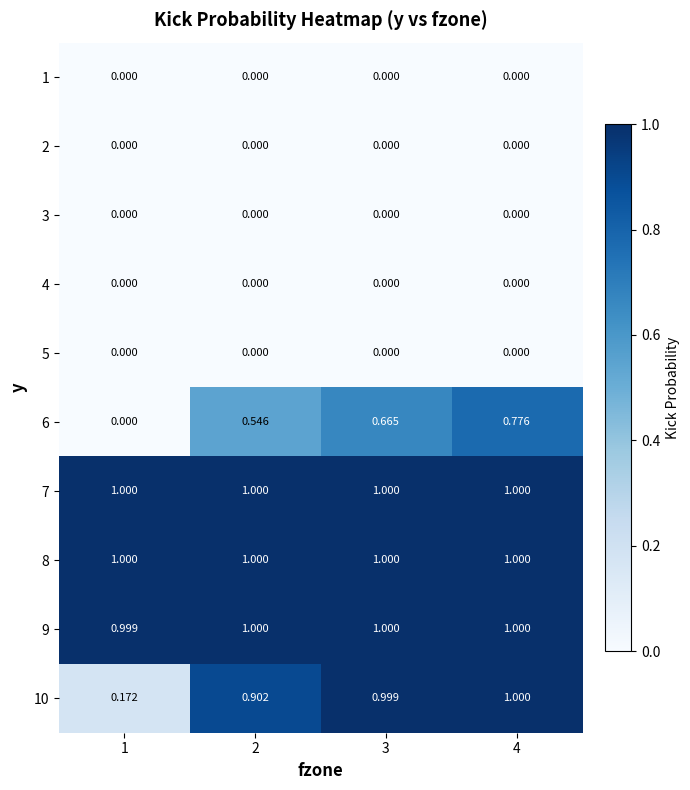

Is the value of 9 at 3 greater than the value of 5 at 4?

Yes